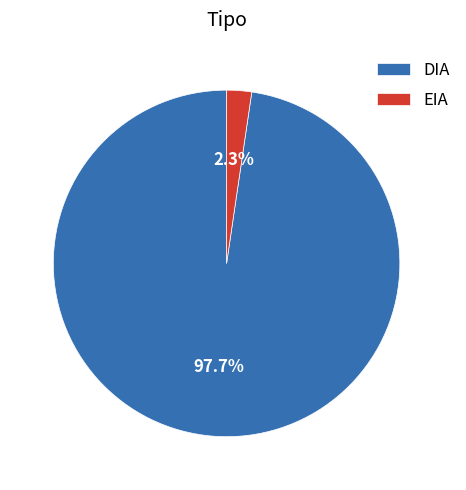

How many slices are in this pie chart?

2